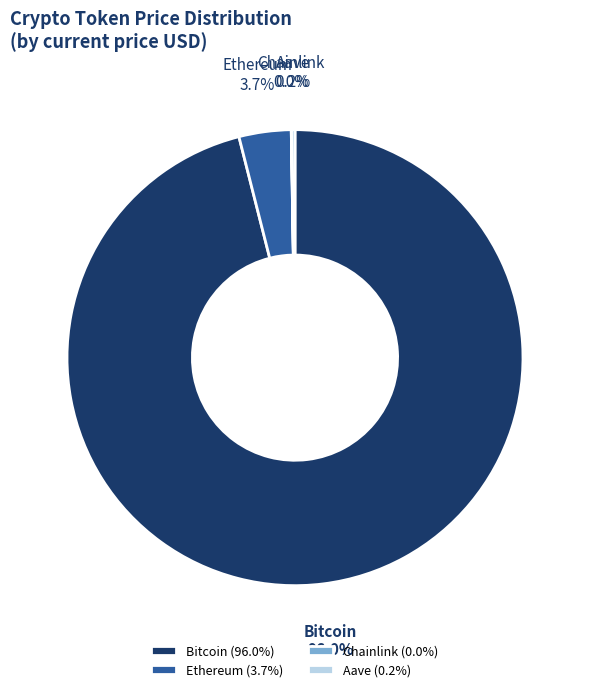

Combined, do Ethereum and Bitcoin account for over 50%?

Yes